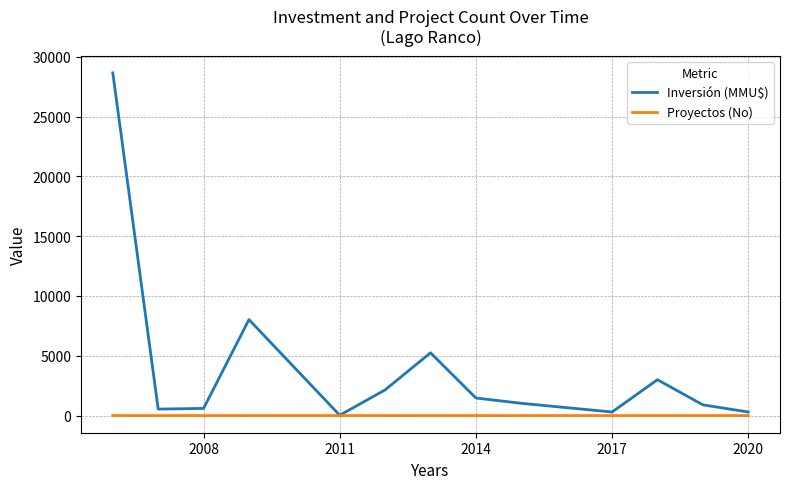

Which series has the largest range (max minus min)?

Inversión (MMU$)